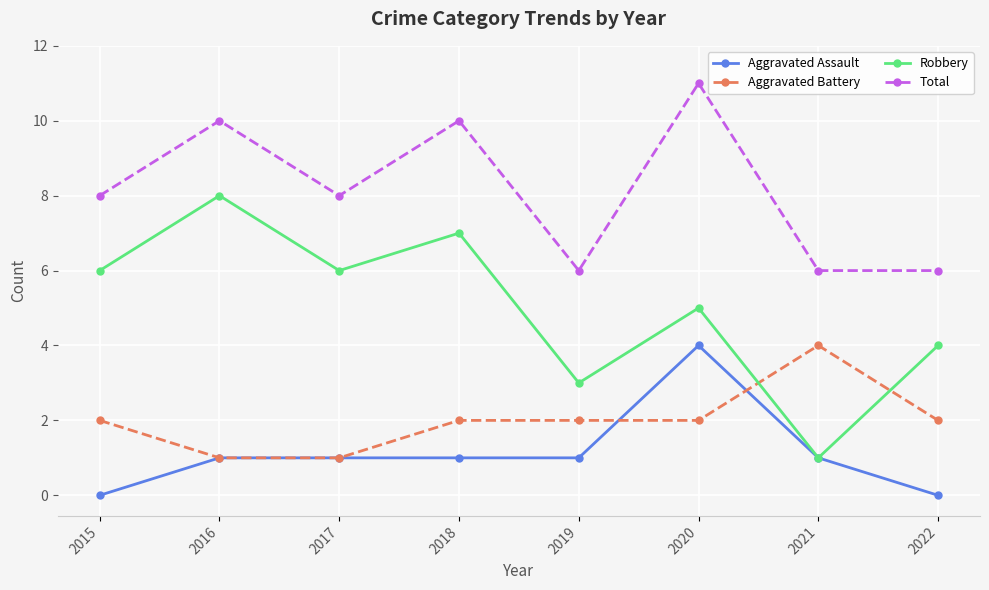

True or false: Robbery has more than 1 points higher than both neighbors.

True